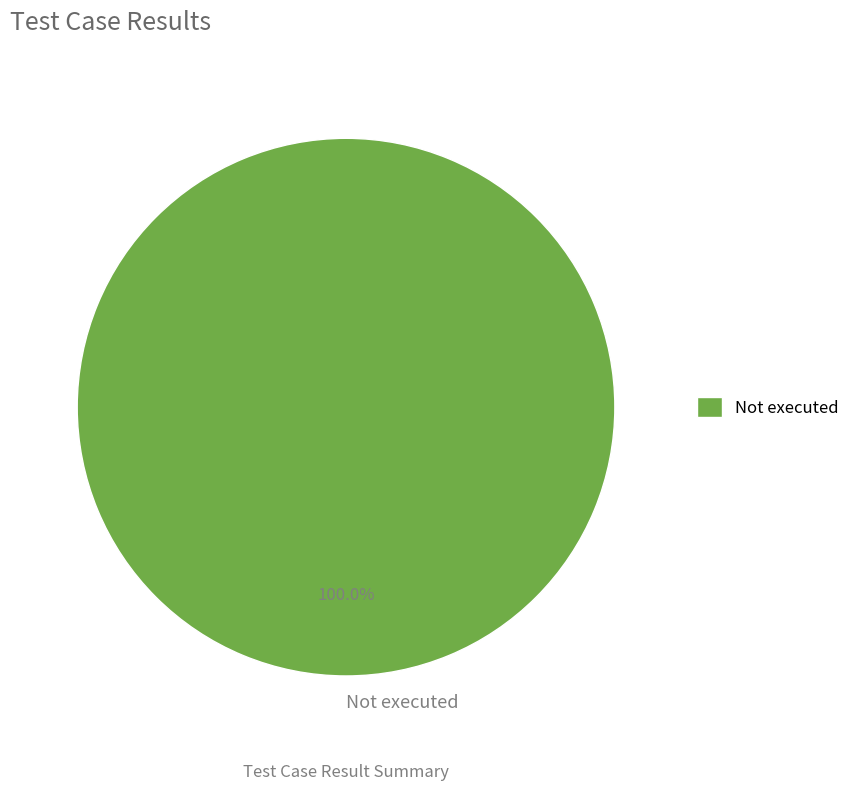

Is Not executed the majority of the pie?

Yes